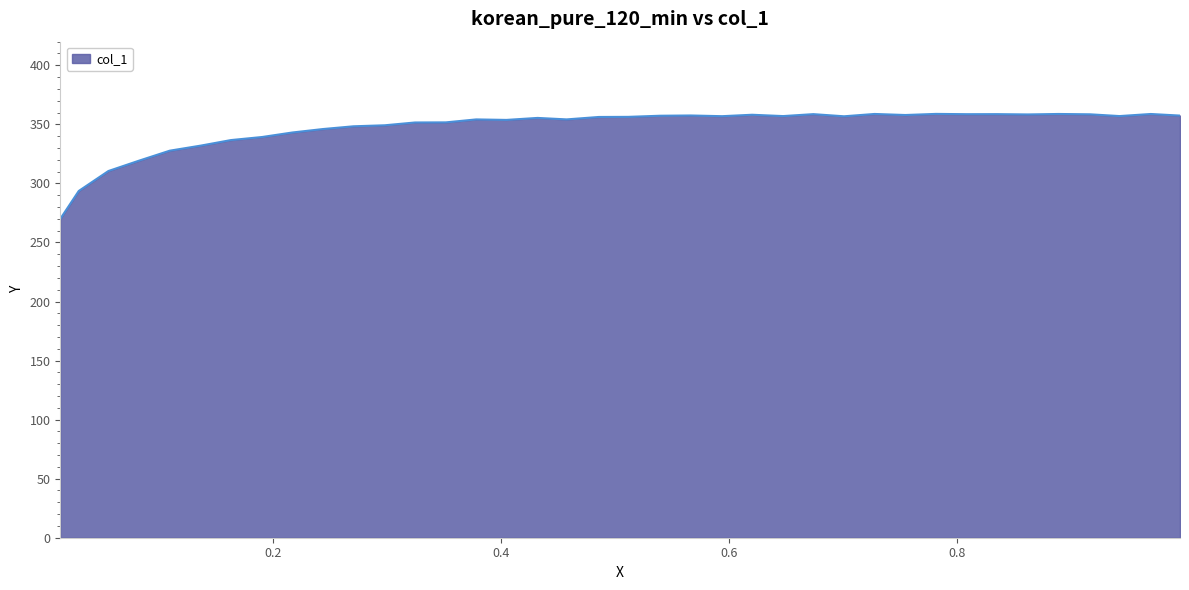

What is the smallest value displayed?

270.0